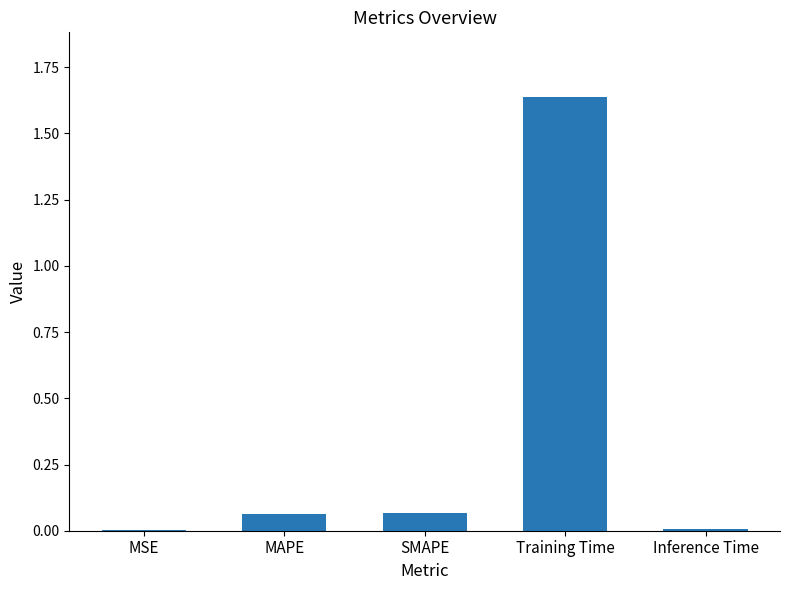

At which category does the chart reach its peak across all series?

Training Time